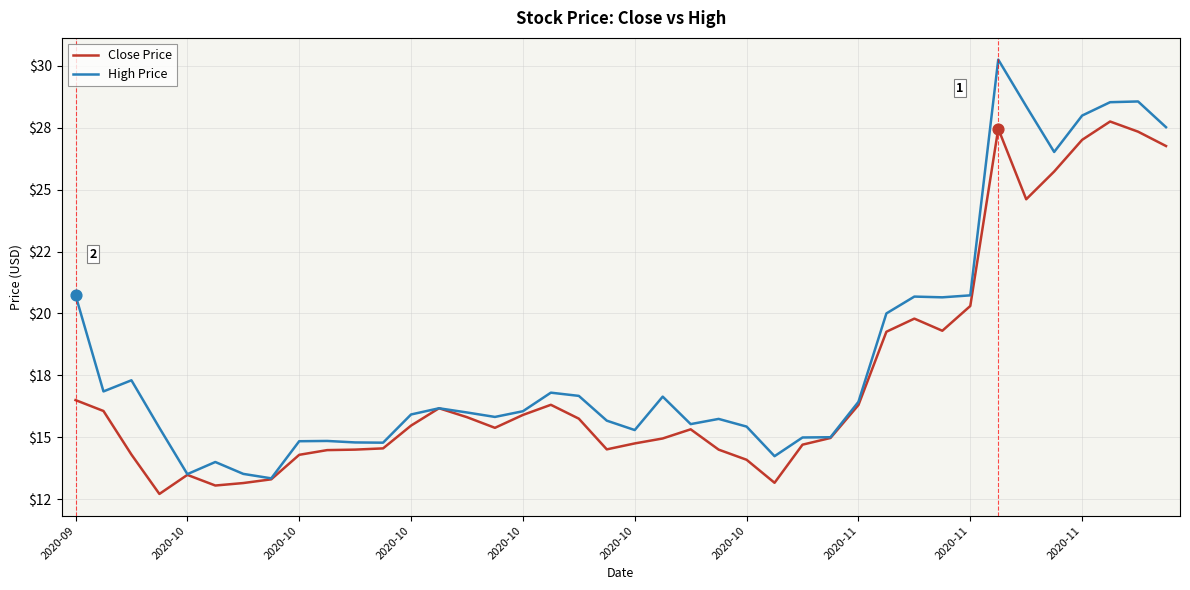

Which series has the largest total across all categories?

High Price